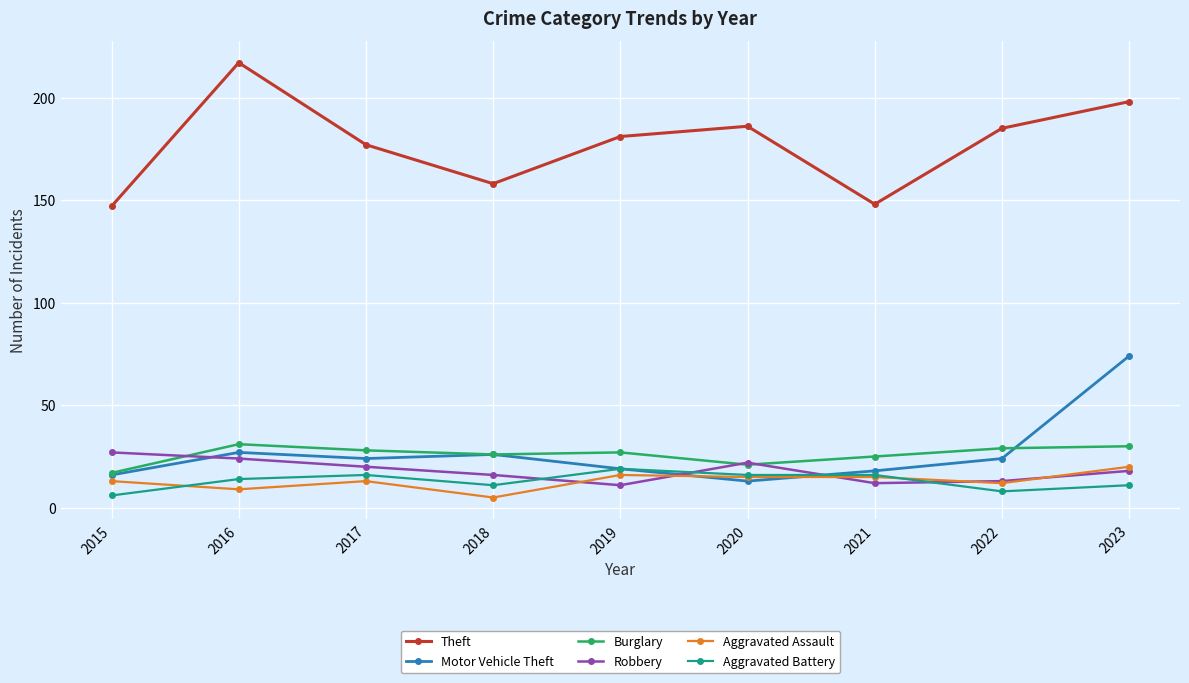

True or false: Aggravated Battery and Aggravated Assault intersect in this chart.

True